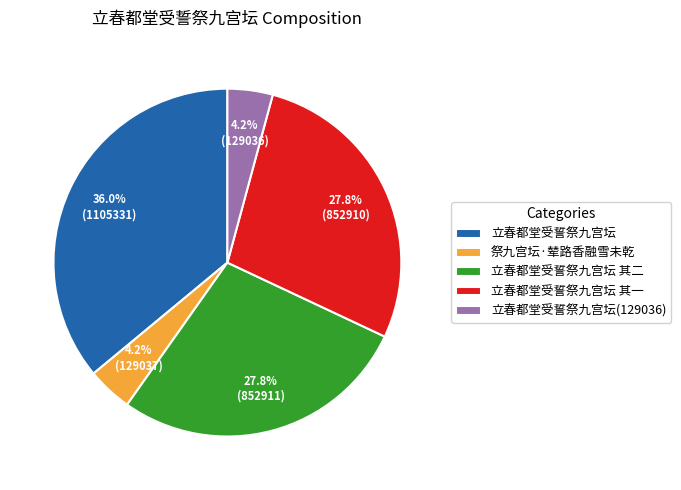

What portion of the pie excludes 立春都堂受誓祭九宫坛?

64.0%